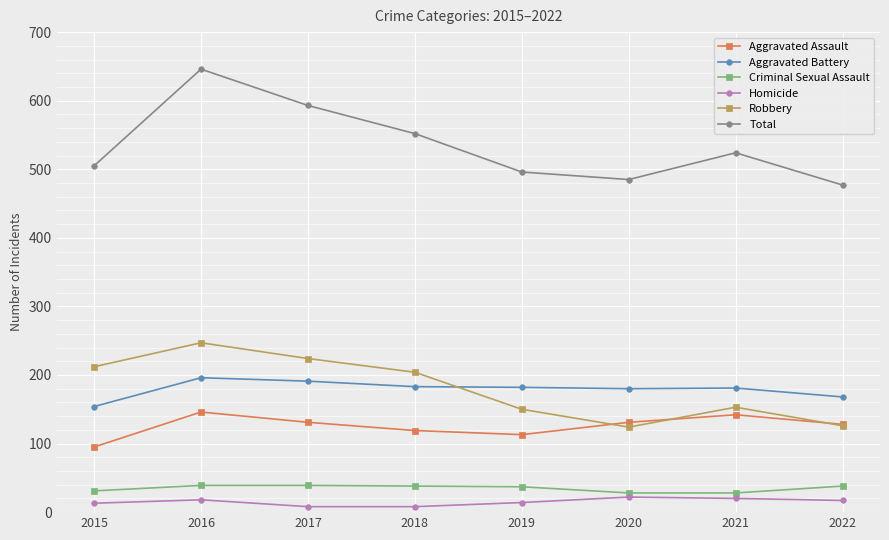

True or false: Robbery has more than 1 points higher than both neighbors.

True